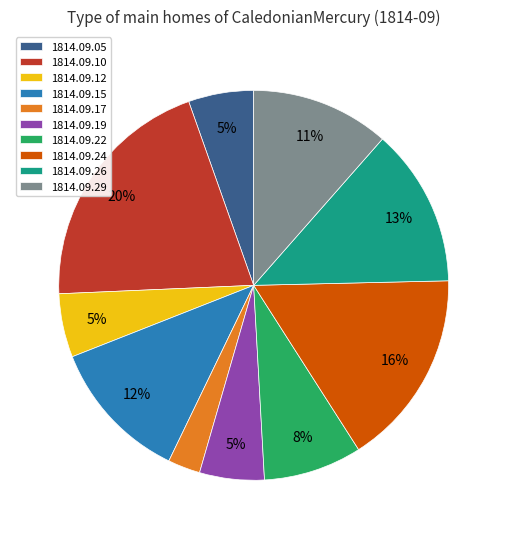

What percentage is the 1814.09.15 slice, to the nearest percent?

12%